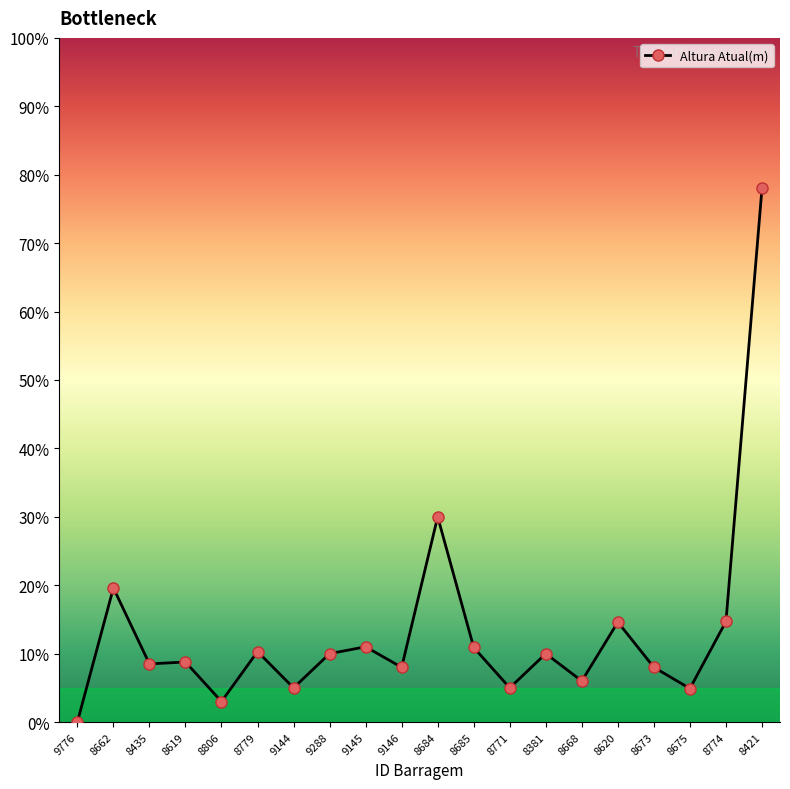

What is the ratio of the value at 8673 to the value at 8779?

0.8